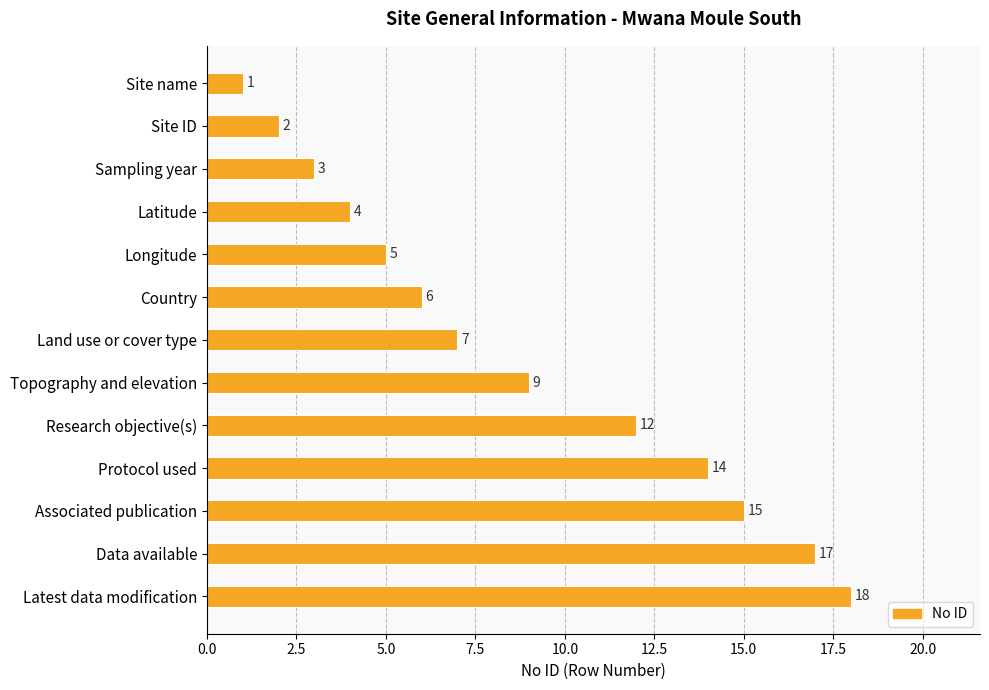

List the labels in order of value, largest first.

Latest data modification, Data available, Associated publication, Protocol used, Research objective(s), Topography and elevation, Land use or cover type, Country, Longitude, Latitude, Sampling year, Site ID, Site name